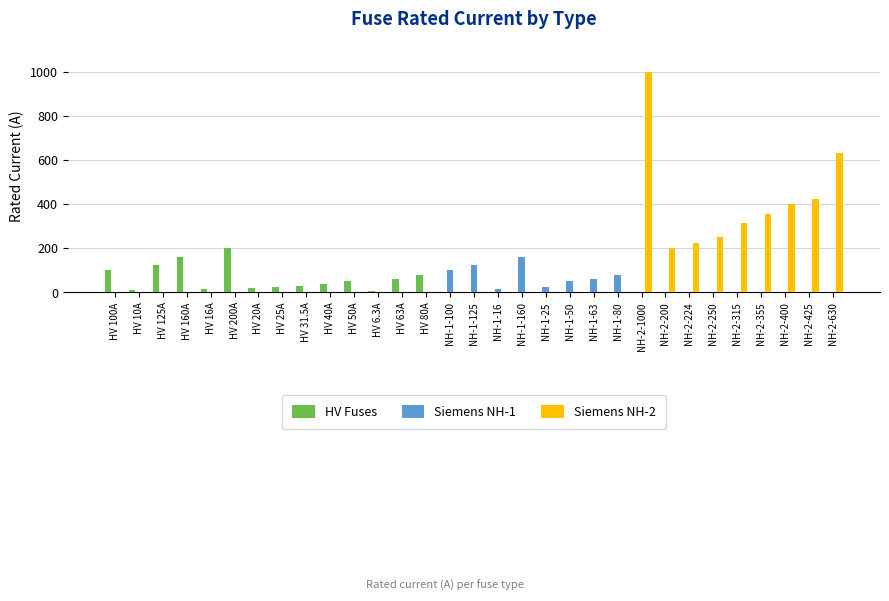

Is it true that HV Fuses equals 0.0 at NH-1-25?

True